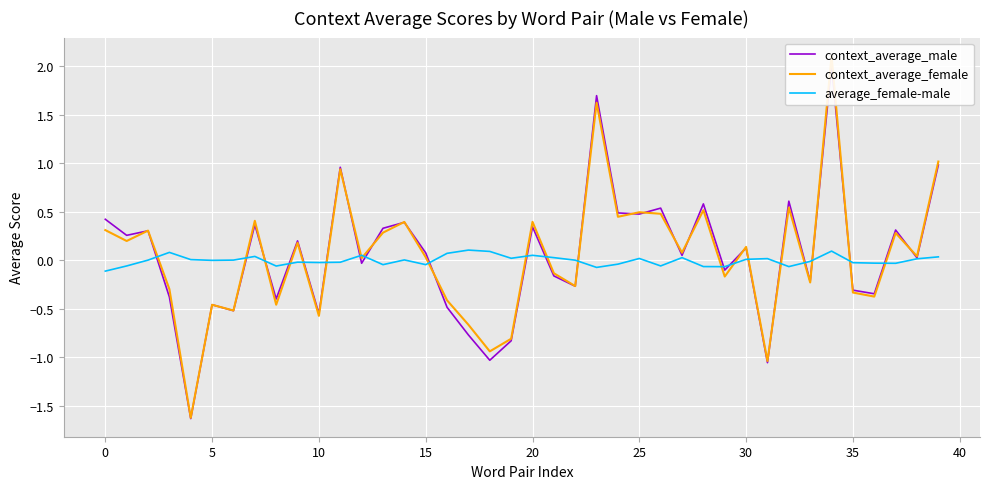

The value of average_female-male at 23 is -0.1. True or false?

False